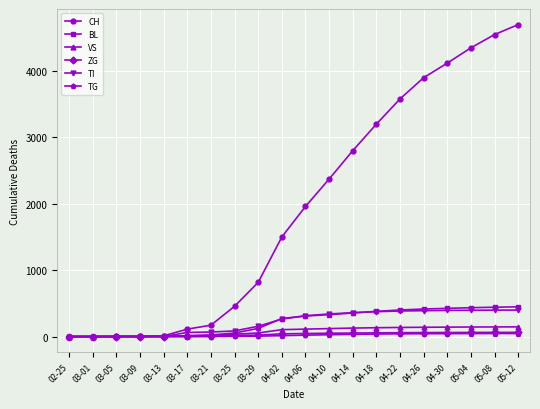

What is the difference between the maximum and minimum values in the ZG series?

63